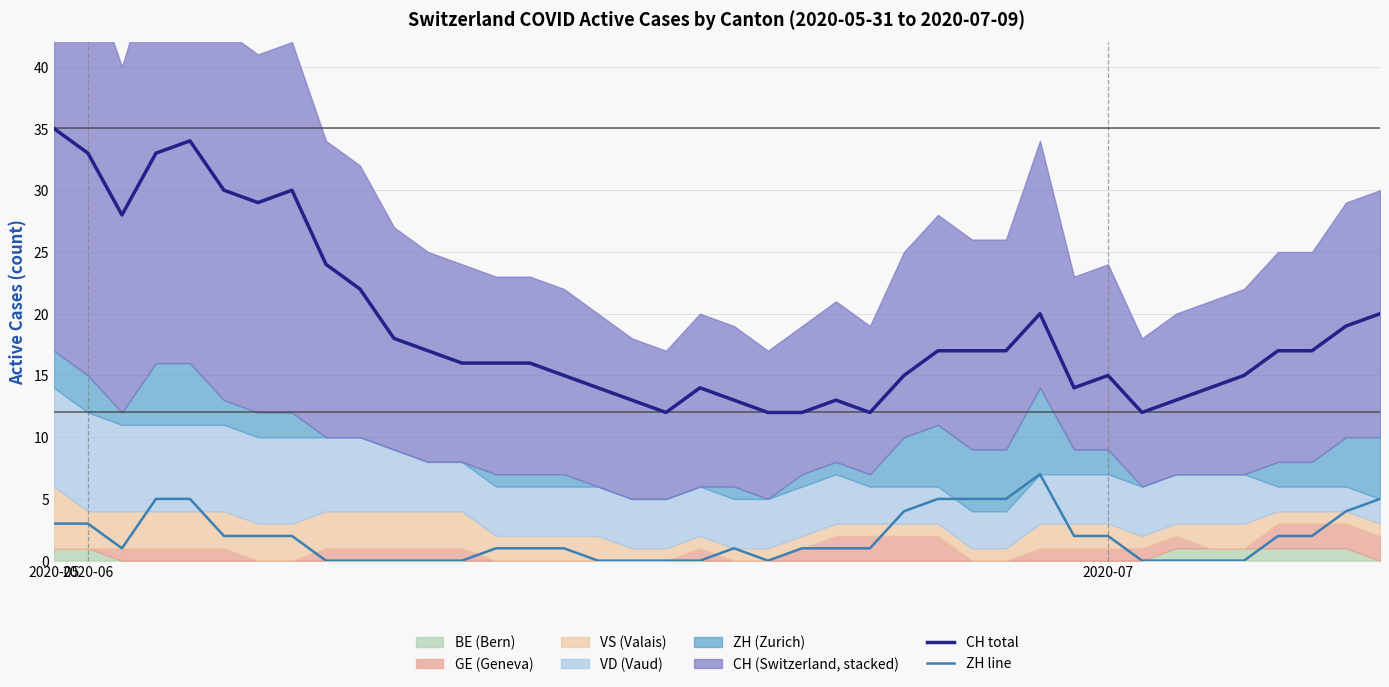

How many positive values does the ZH line series have?

26